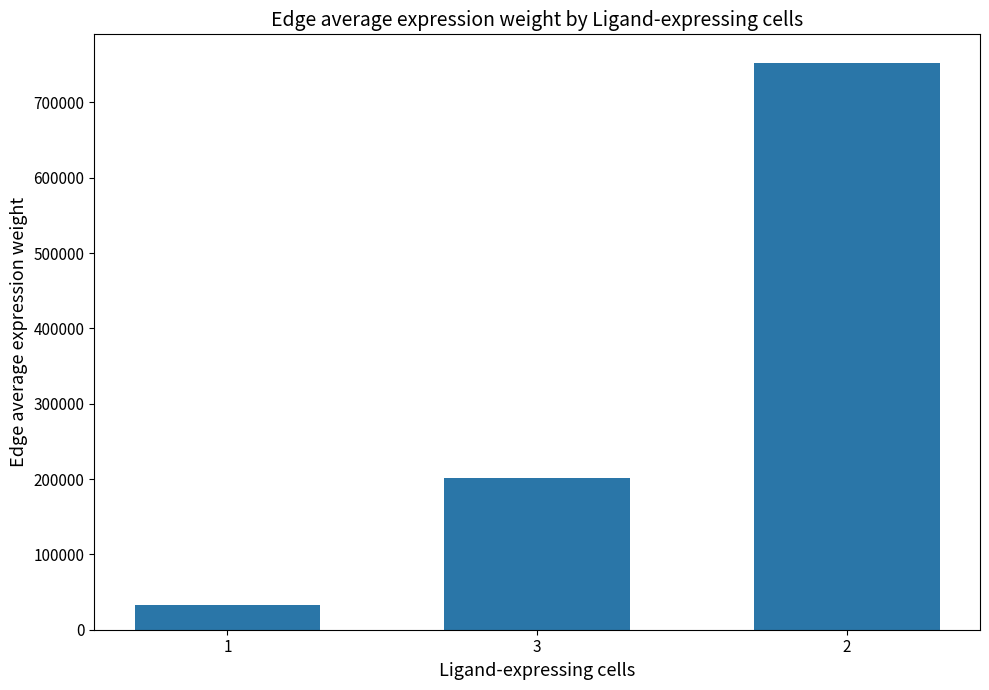

What is the sum of all values?

991423.6